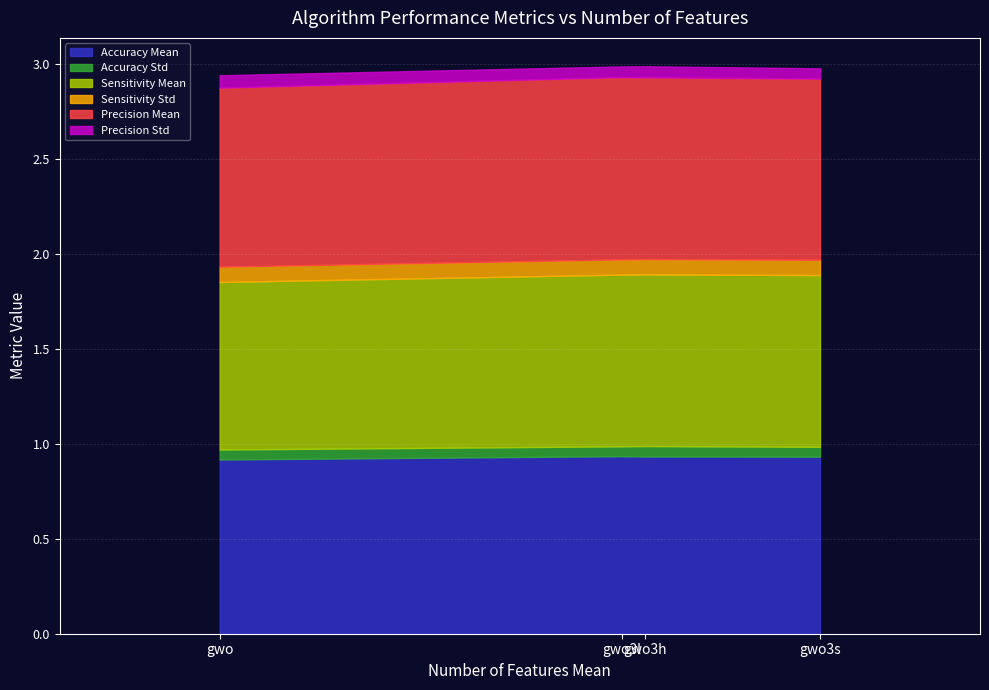

At which category does the chart reach its minimum across all series?

gwo3l